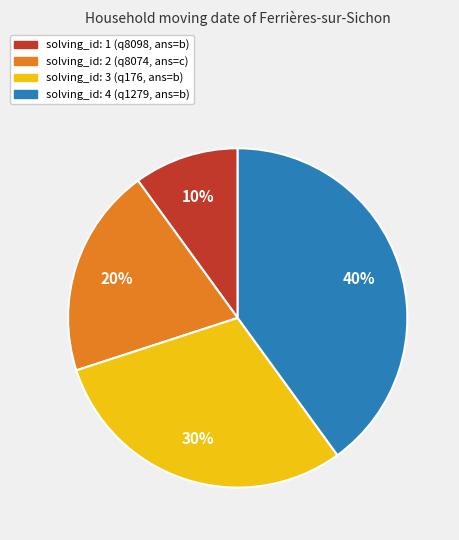

Is there a majority slice in this chart?

No